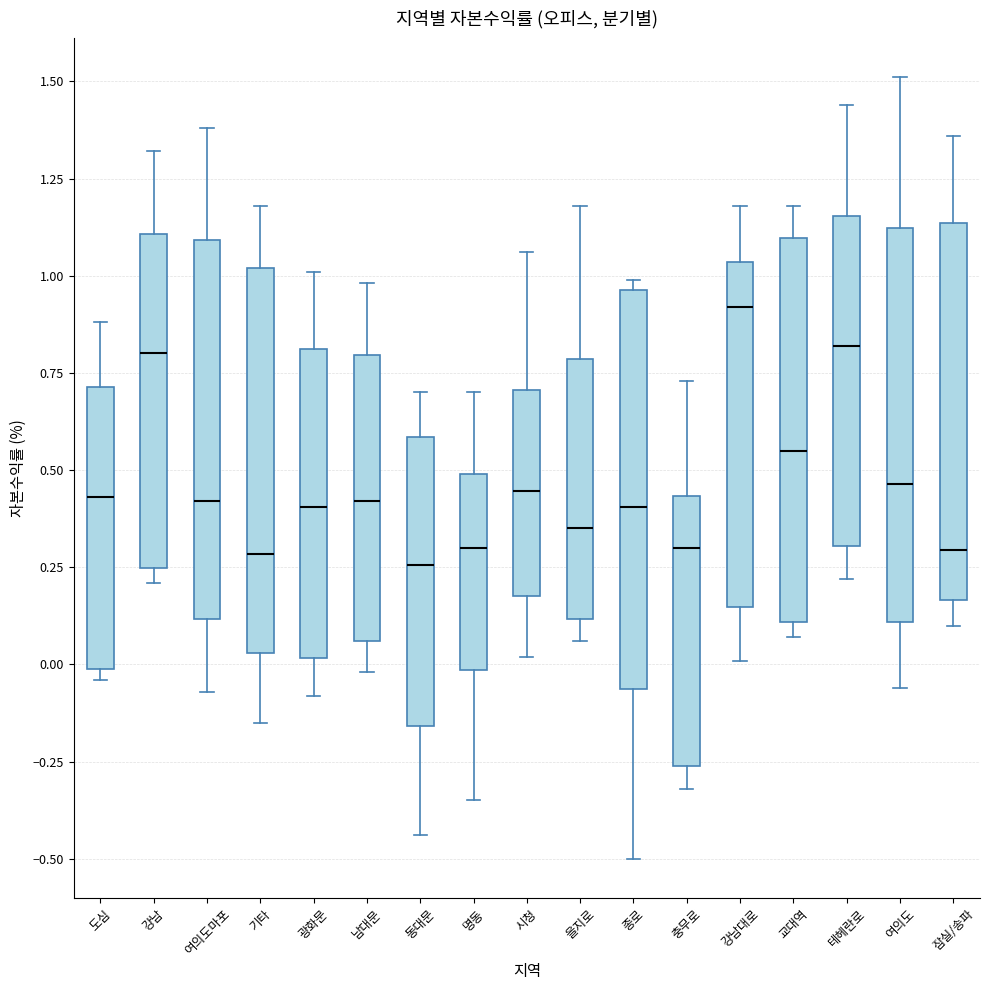

Reading left to right, read every box against the y-axis: the position of its median line, the range the box covers, and the ends of its whiskers. The values are not printed on the chart, so give them approximately, as read against the axis.

도심: median 0.45, box 0.00 to 0.70, whiskers -0.05 to 0.90
강남: median 0.80, box 0.25 to 1.10, whiskers 0.20 to 1.30
여의도마포: median 0.40, box 0.10 to 1.10, whiskers -0.05 to 1.40
기타: median 0.30, box 0.05 to 1.00, whiskers -0.15 to 1.20
광화문: median 0.40, box 0.00 to 0.80, whiskers -0.10 to 1.00
남대문: median 0.40, box 0.05 to 0.80, whiskers 0.00 to 1.00
동대문: median 0.25, box -0.15 to 0.60, whiskers -0.45 to 0.70
명동: median 0.30, box 0.00 to 0.50, whiskers -0.35 to 0.70
시청: median 0.45, box 0.20 to 0.70, whiskers 0.00 to 1.05
을지로: median 0.35, box 0.10 to 0.80, whiskers 0.05 to 1.20
종로: median 0.40, box -0.05 to 0.95, whiskers -0.50 to 1.00
충무로: median 0.30, box -0.25 to 0.45, whiskers -0.30 to 0.75
강남대로: median 0.90, box 0.15 to 1.05, whiskers 0.00 to 1.20
교대역: median 0.55, box 0.10 to 1.10, whiskers 0.05 to 1.20
테헤란로: median 0.80, box 0.30 to 1.15, whiskers 0.20 to 1.45
여의도: median 0.45, box 0.10 to 1.10, whiskers -0.05 to 1.50
잠실/송파: median 0.30, box 0.15 to 1.15, whiskers 0.10 to 1.35